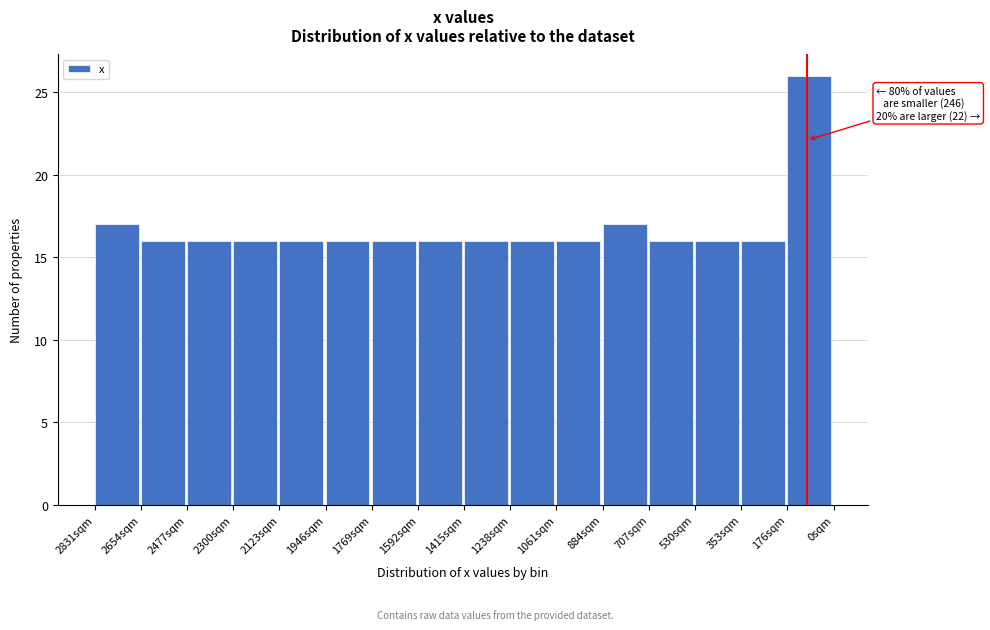

Reading right to left, what are all the values shown in this chart?

176sqm=26	353sqm=16	530sqm=16	707sqm=16	884sqm=17	1061sqm=16	1238sqm=16	1415sqm=16	1592sqm=16	1769sqm=16	1946sqm=16	2123sqm=16	2300sqm=16	2477sqm=16	2654sqm=16	2831sqm=17